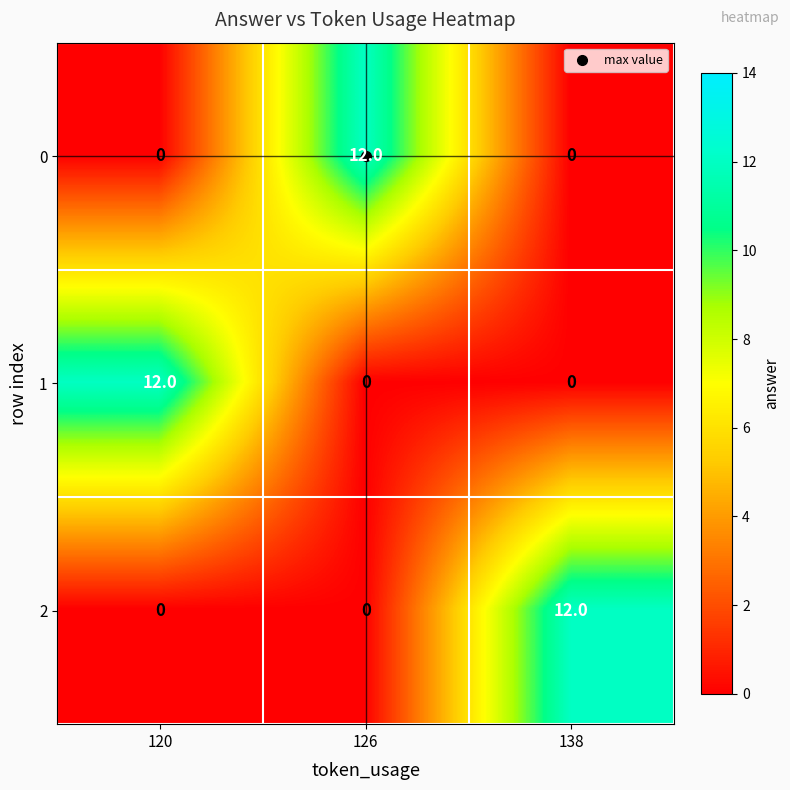

At how many categories does at least one series exceed 11?

3